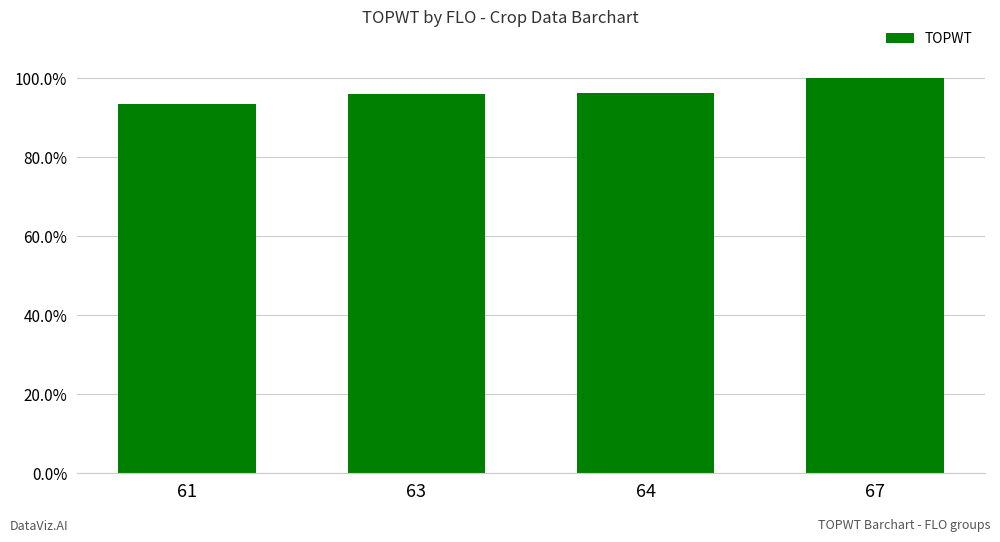

What is the sum of the values at 61 and 67?

1.9